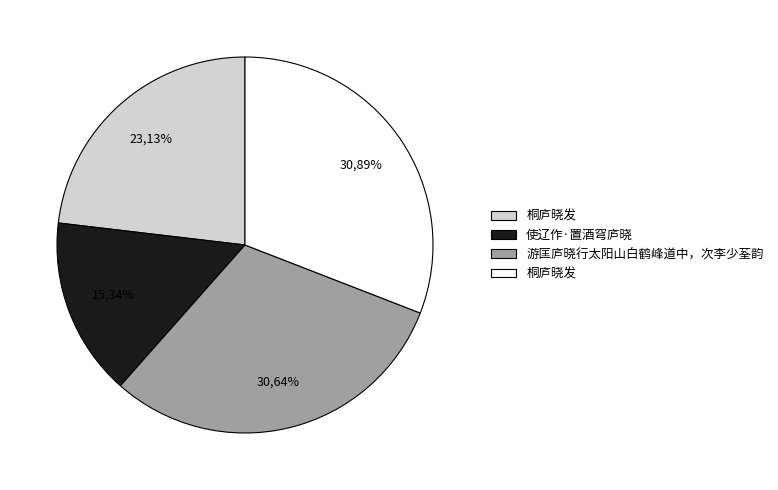

What percentage do 使辽作·置酒穹庐晓 and 桐庐晓发 together represent?

46.2%